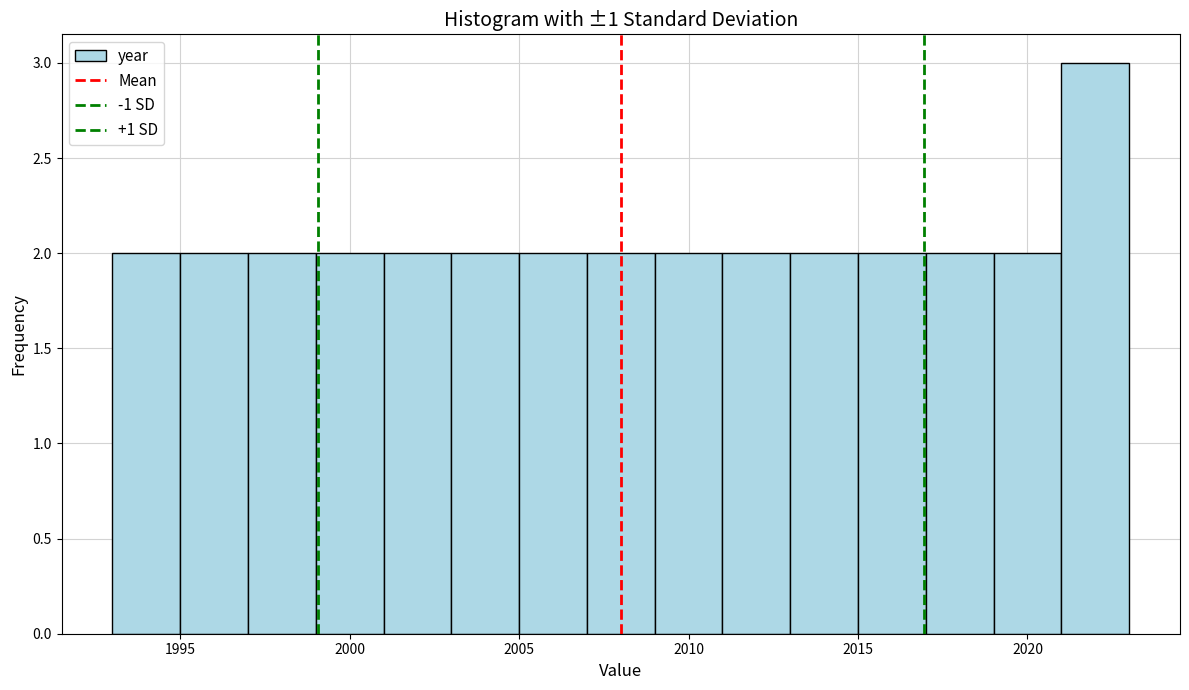

Reading left to right, transcribe this chart: for each bar, give the range it covers on the x-axis and its height. The values are not printed on the chart, so give them approximately, as read against the axis.

1993 to 1995: 2
1995 to 1997: 2
1997 to 1999: 2
1999 to 2001: 2
2001 to 2003: 2
2003 to 2005: 2
2005 to 2007: 2
2007 to 2009: 2
2009 to 2011: 2
2011 to 2013: 2
2013 to 2015: 2
2015 to 2017: 2
2017 to 2019: 2
2019 to 2021: 2
2021 to 2023: 3